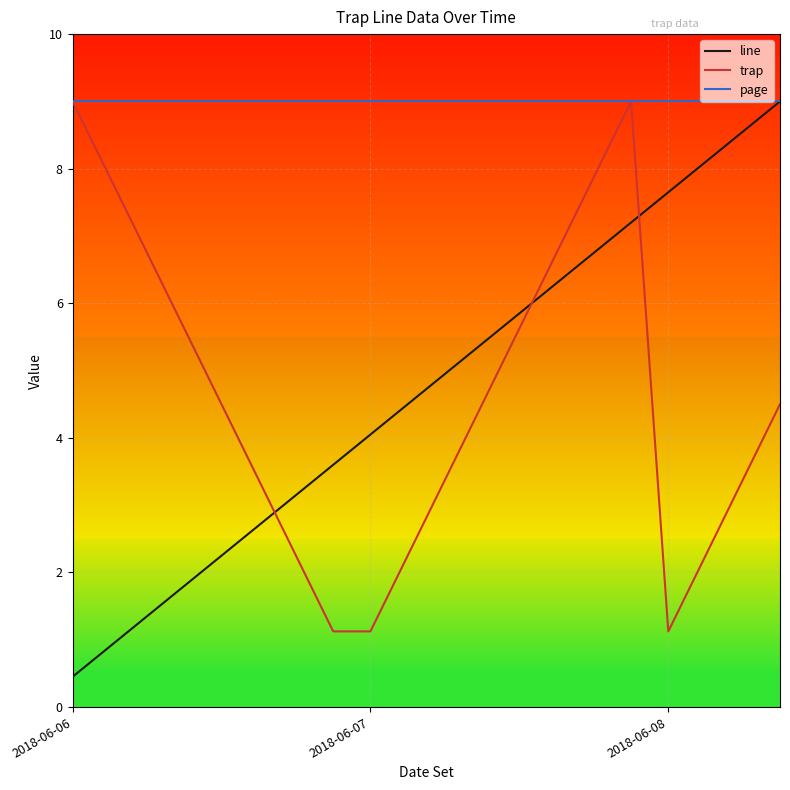

Is this an area chart (filled region under the line)?

No